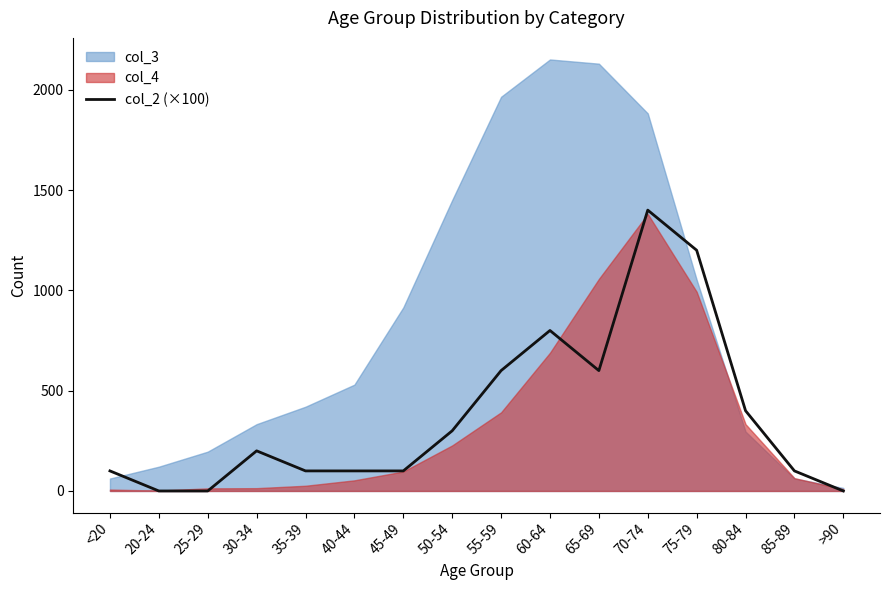

What is the sum of all values?

6000